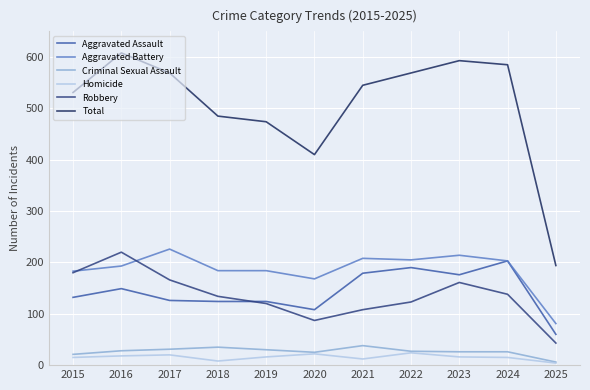

The Total series shows 593 at 2023. True or false?

True